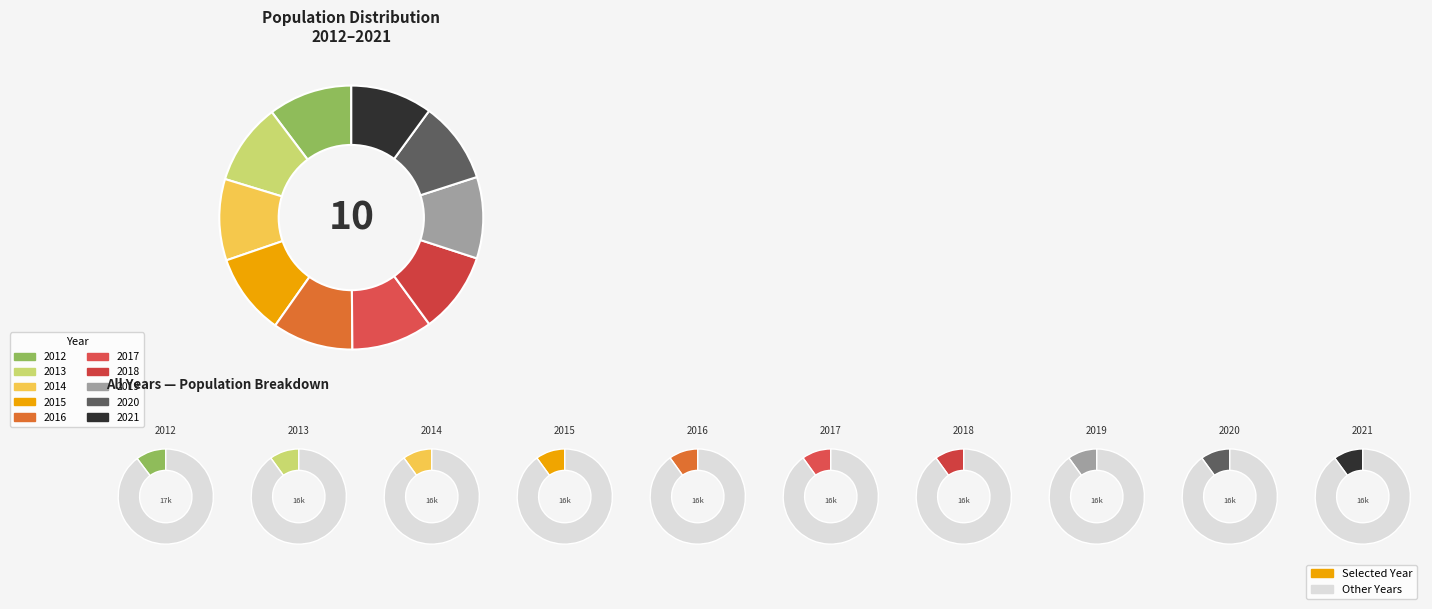

True or false: 2019 accounts for 10% of the total.

True